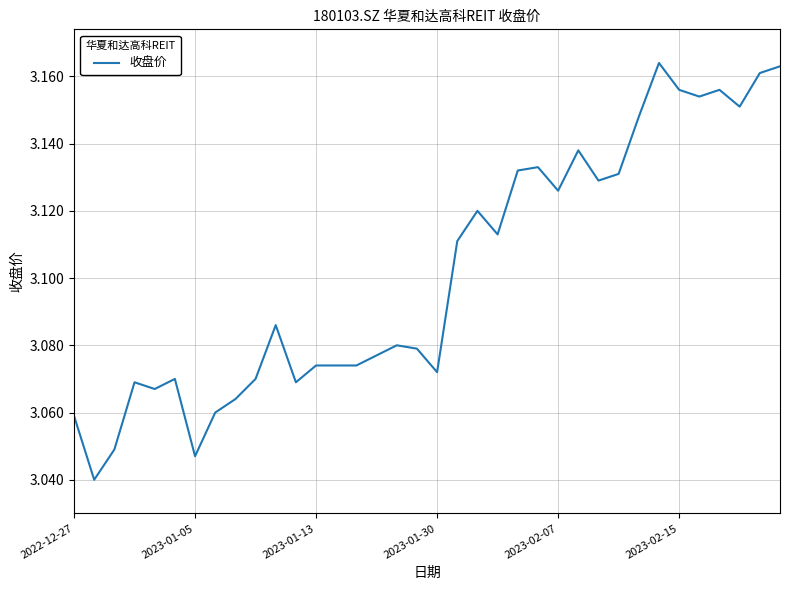

What is the sum of all values?

111.7